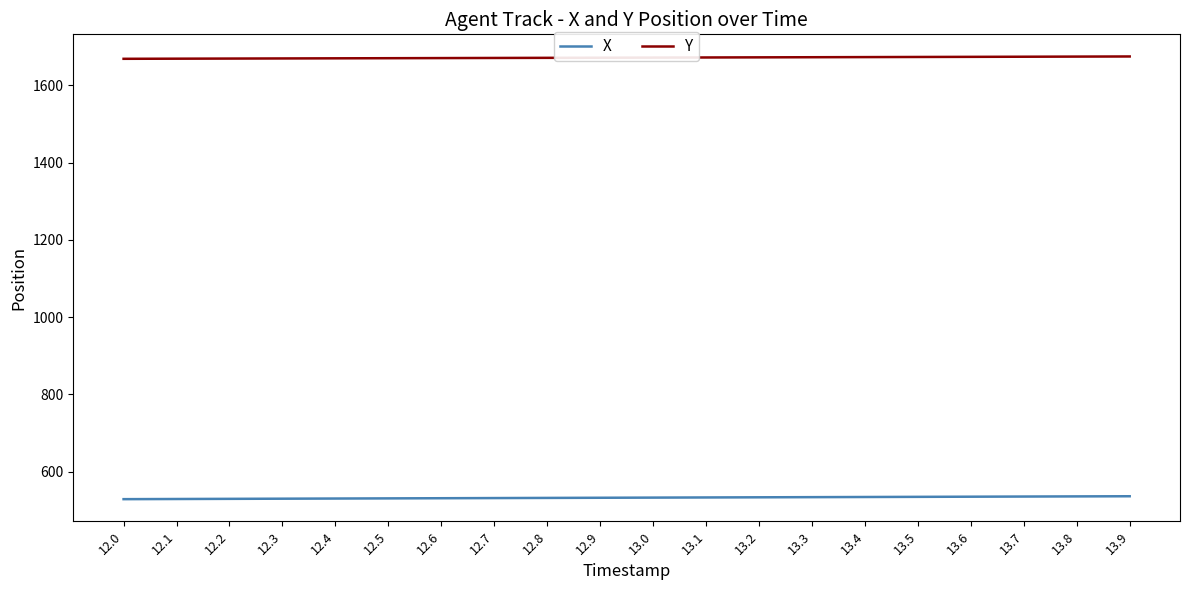

Rank the series at 12.7 from highest to lowest value.

Y, X